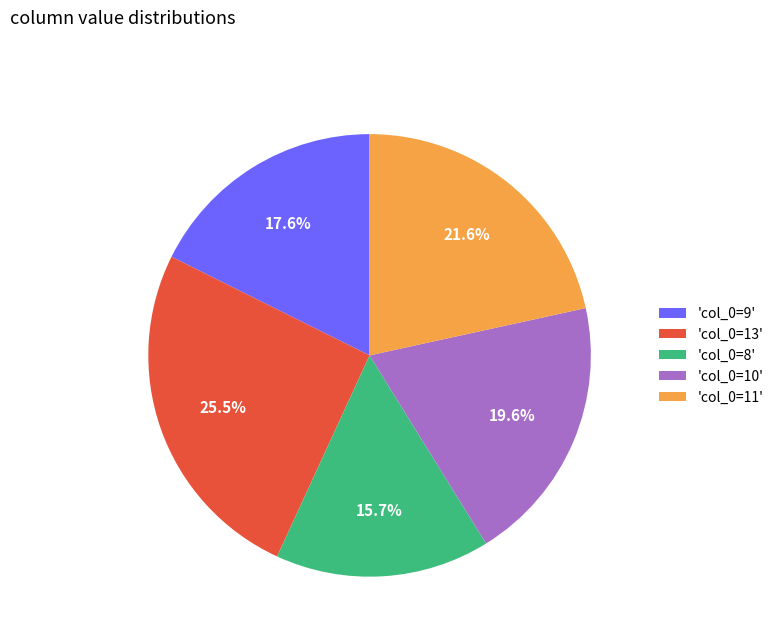

To the nearest percent, what is the average slice percentage?

20%